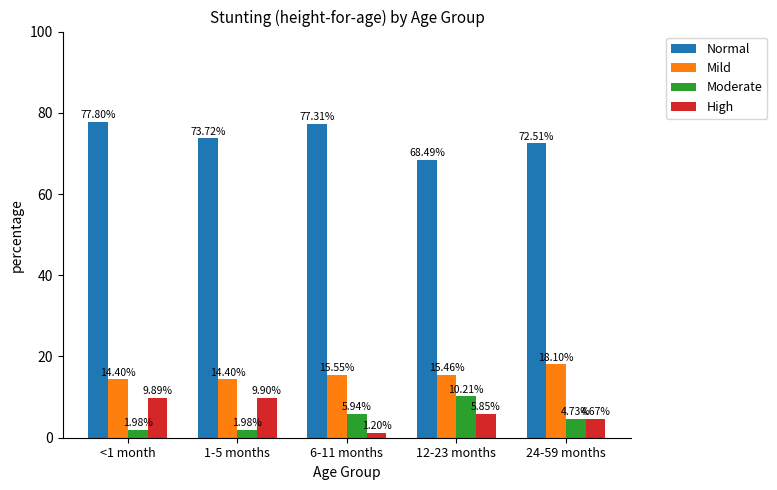

The Normal series shows 72.5 at 24-59 months. True or false?

True